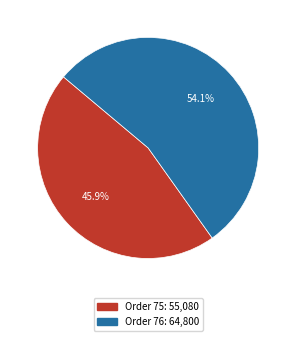

Does any single category account for the majority?

Yes